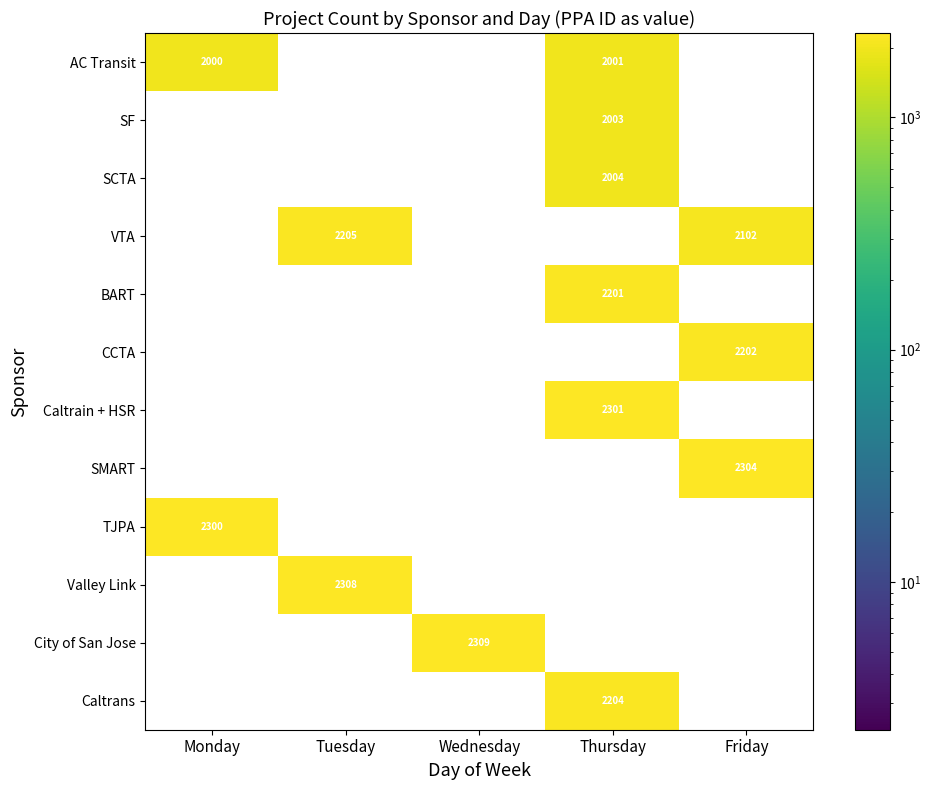

The Valley Link series shows 3230 at Tuesday. True or false?

False